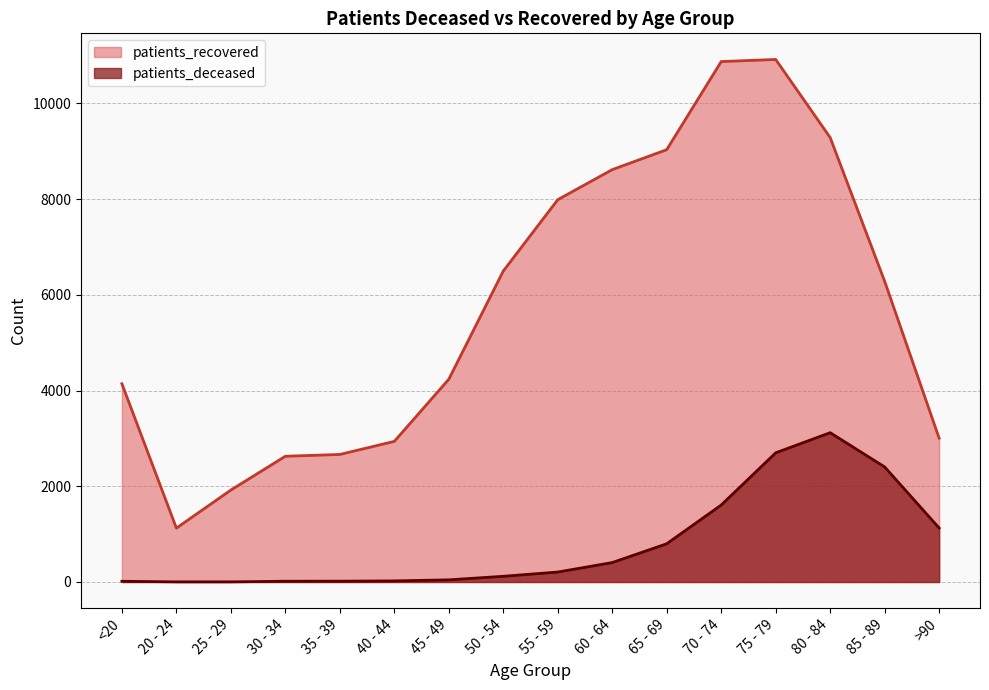

What is the label of the 7th point from the left?

45 - 49